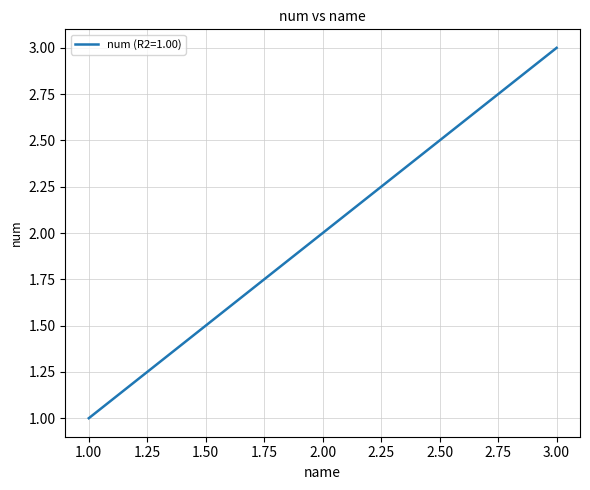

The value at 2.00 is 2. True or false?

True